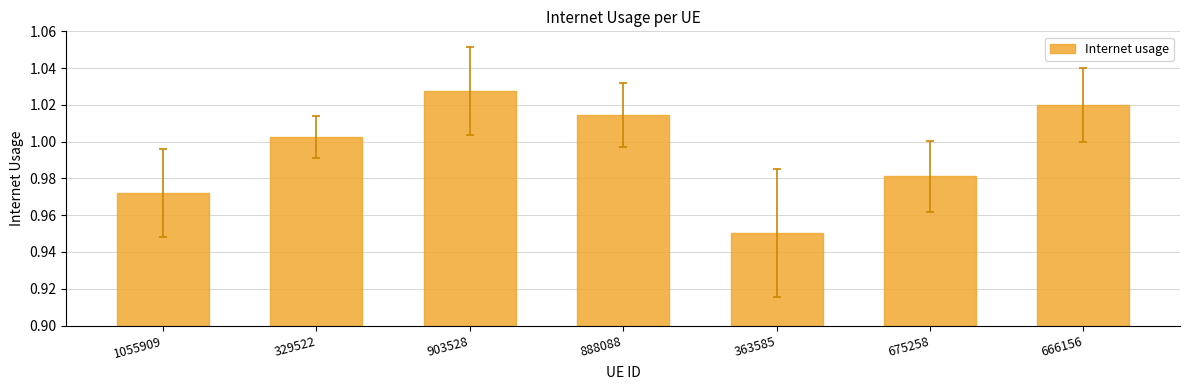

Count the number of values greater than 1.

4